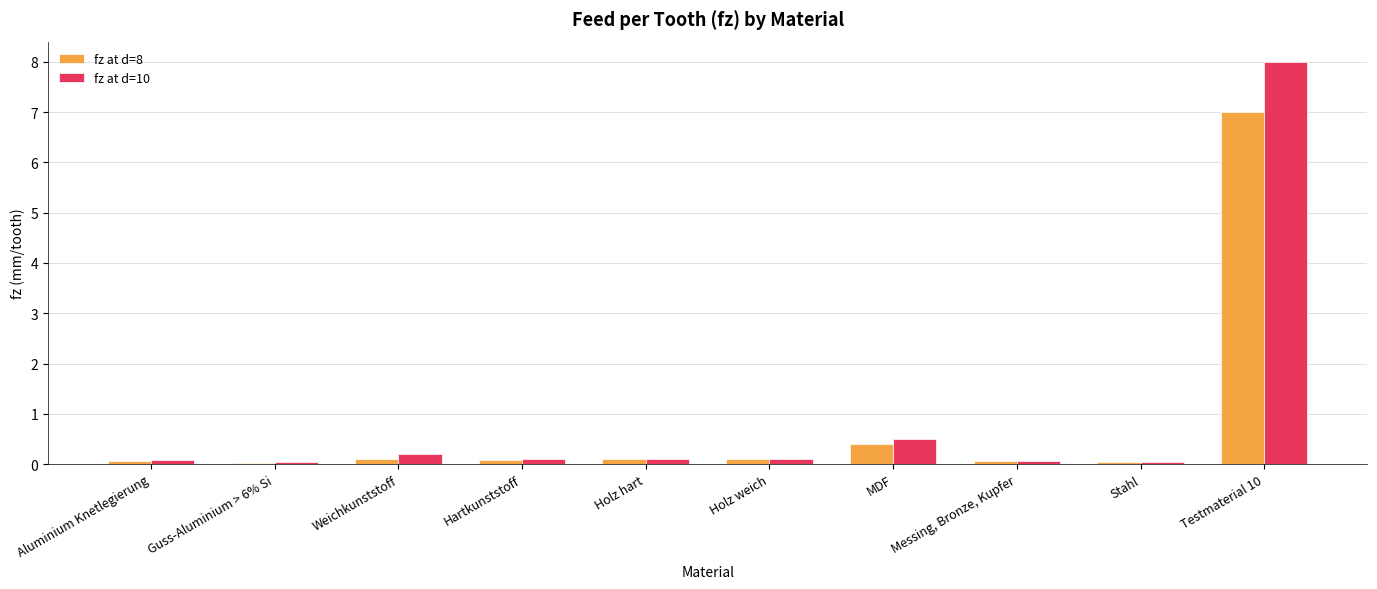

At which category is the sum across all series the highest?

Testmaterial 10